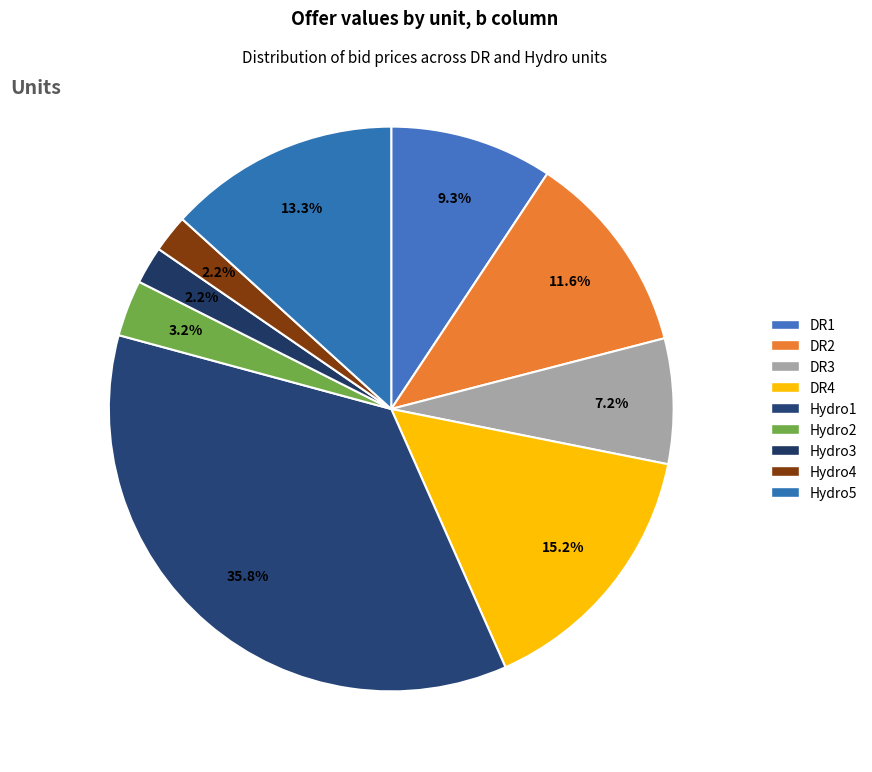

True or false: Hydro3 accounts for 1% of the total.

False